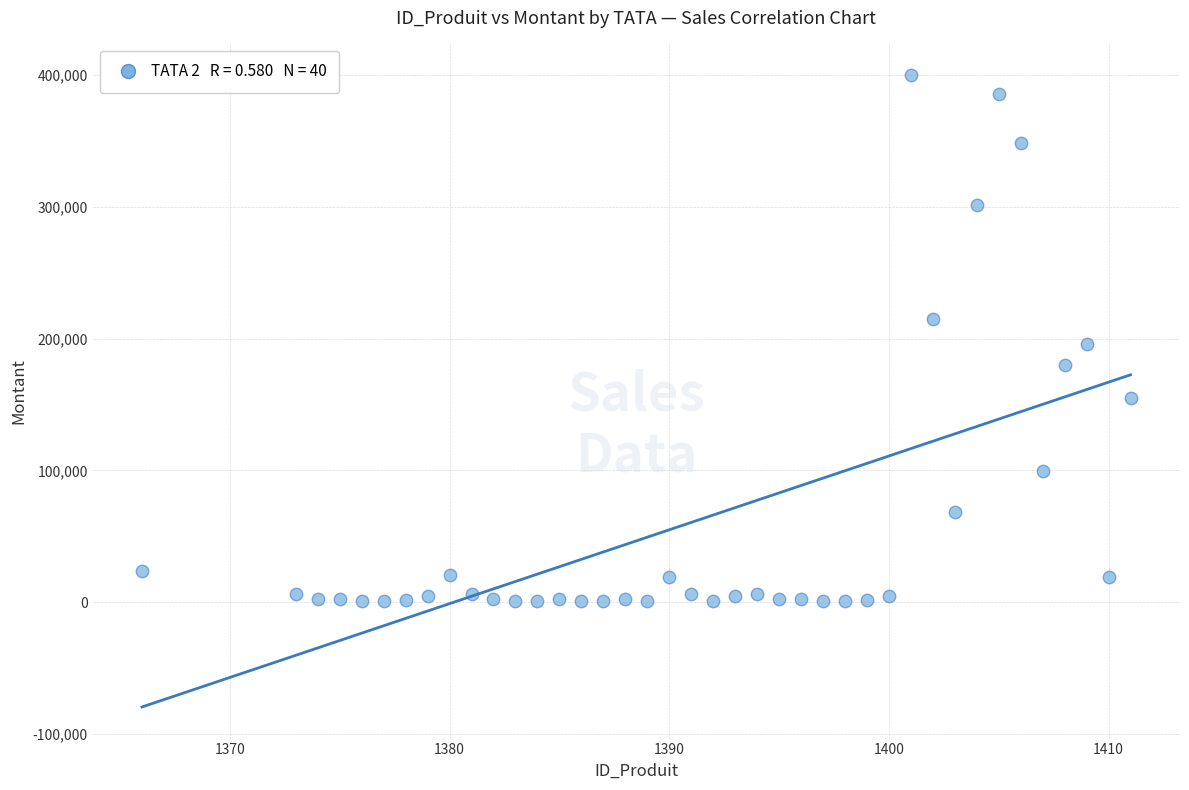

What is the range of X values (max minus min)?

45.0